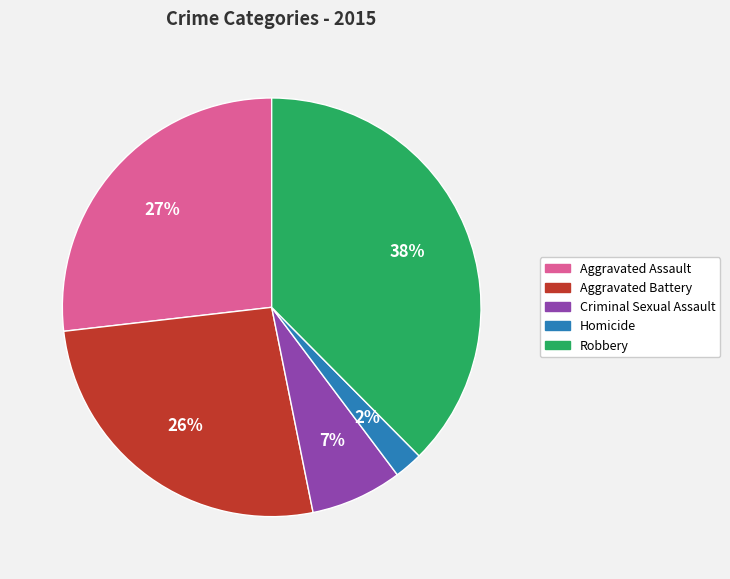

To the nearest percent, what portion does Homicide represent?

2%